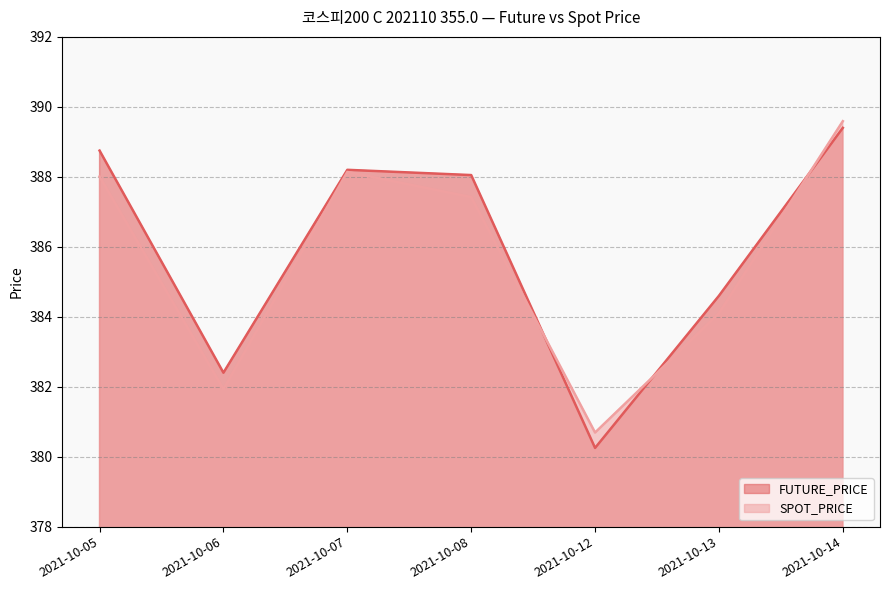

What is the average value of the SPOT_PRICE series?

385.7